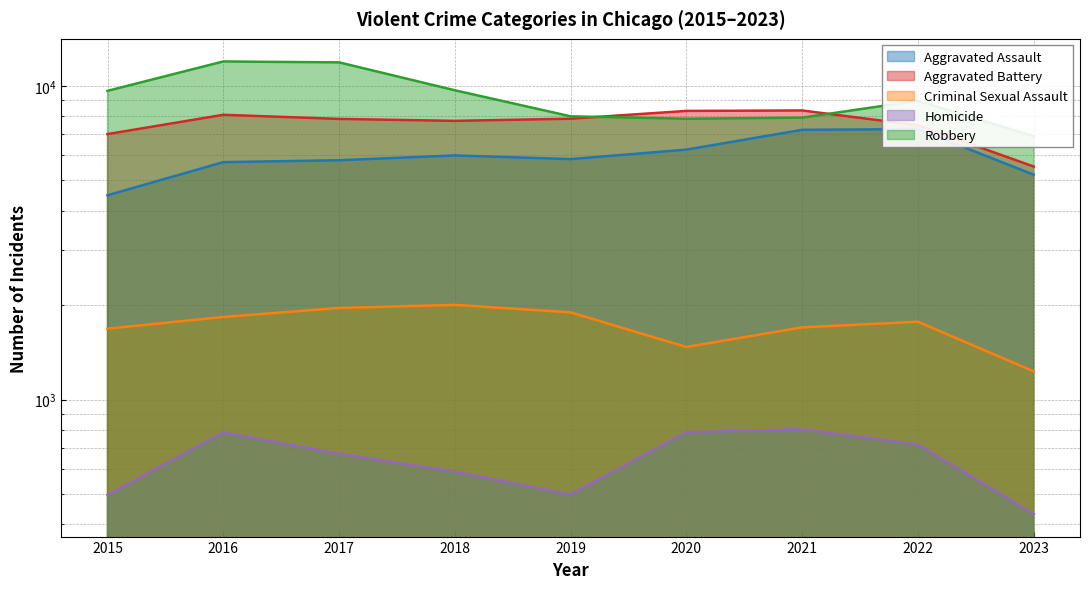

What is the difference between the Aggravated Battery values at 2015 and 2016?

1068